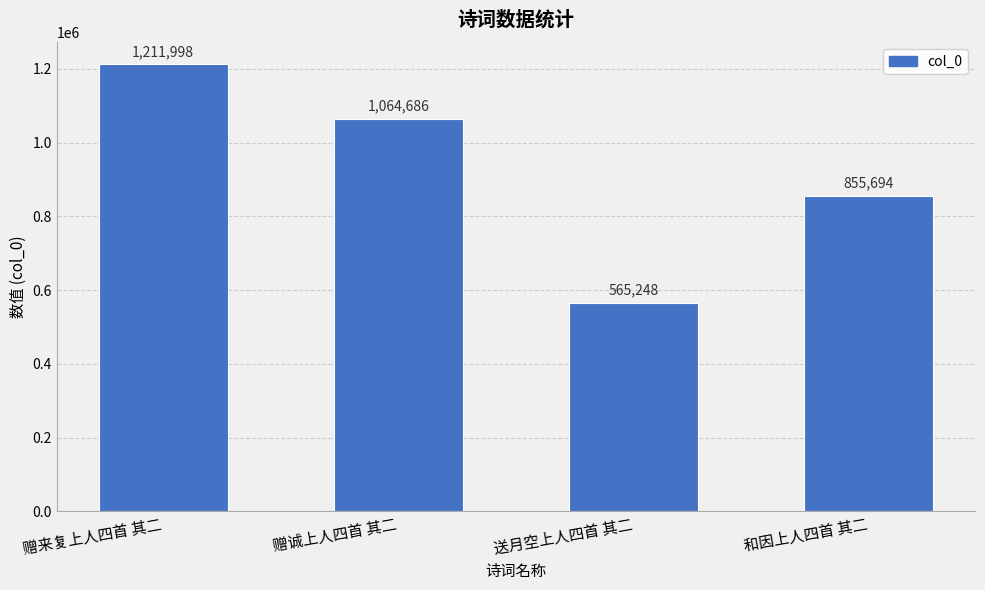

How many values are between 855694 and 1211998?

3